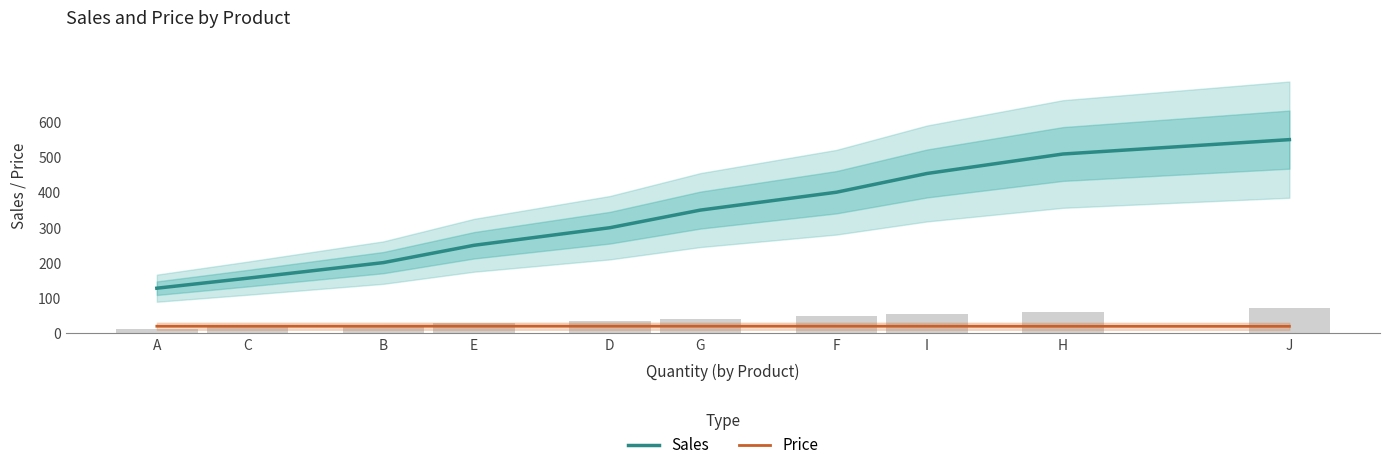

The value of Sales at E is 162.6. True or false?

False